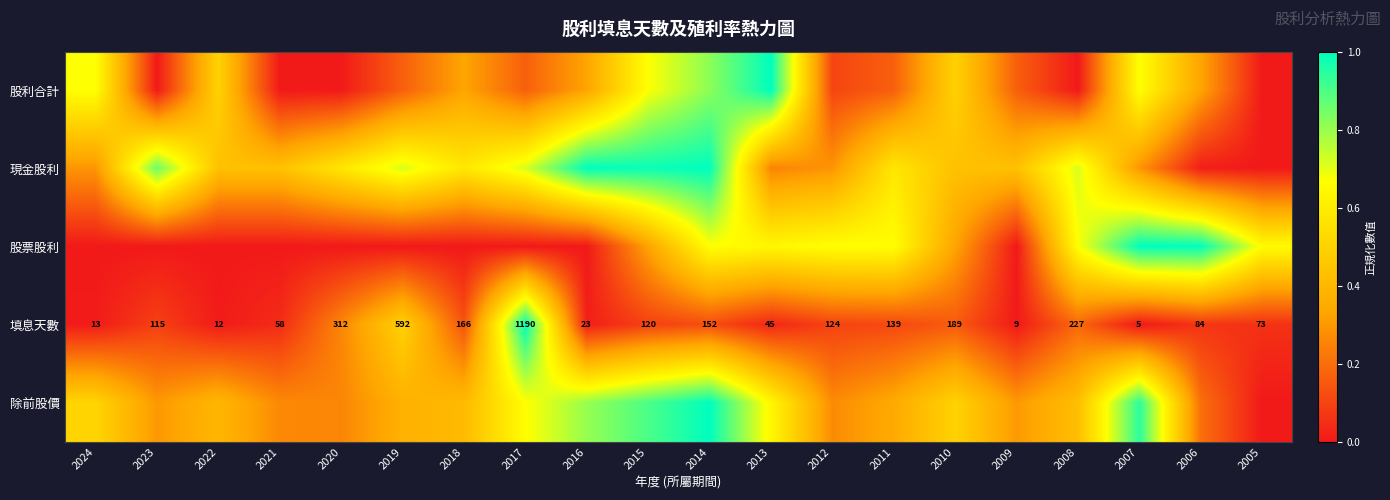

Which series changed the most between 2015 and 2013?

現金股利